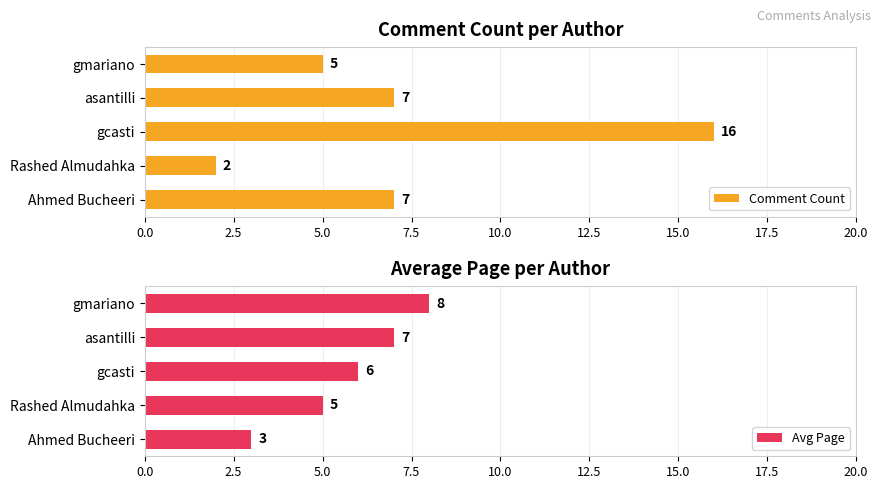

At which label does Comment Count reach its peak?

gcasti